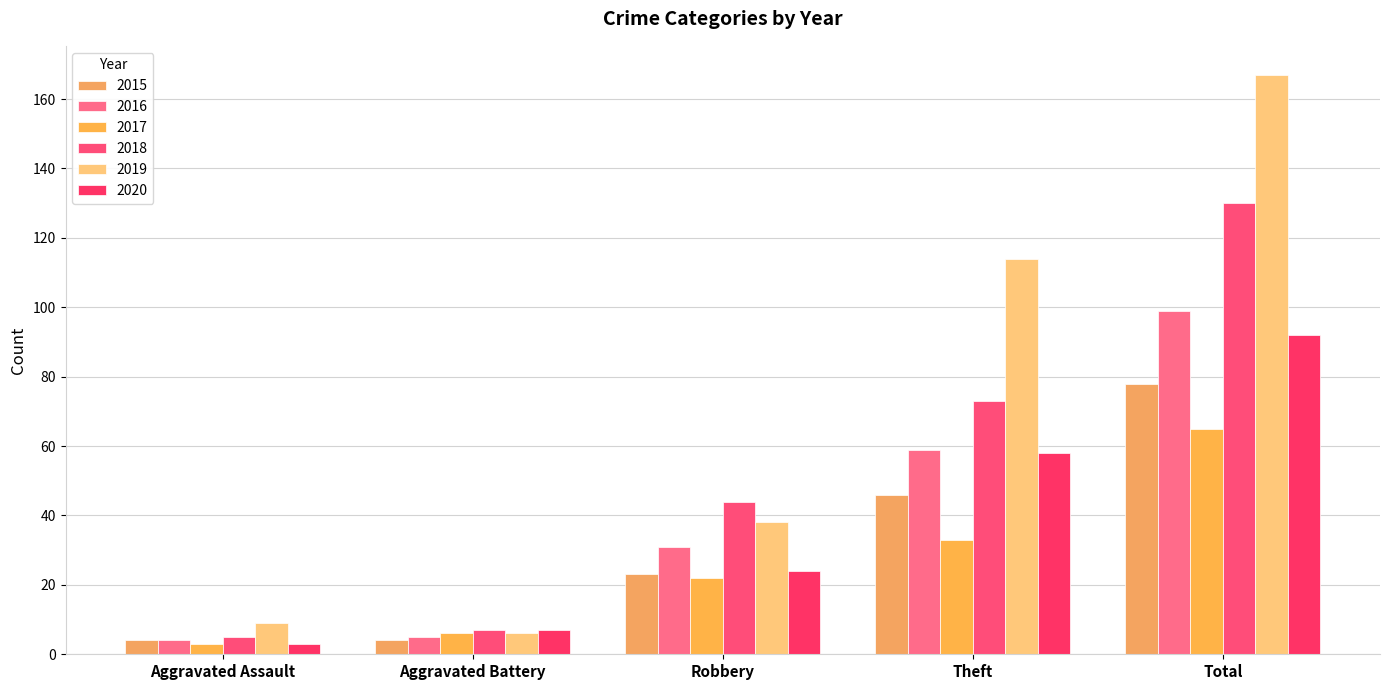

Which series changed the most between Robbery and Theft?

2019